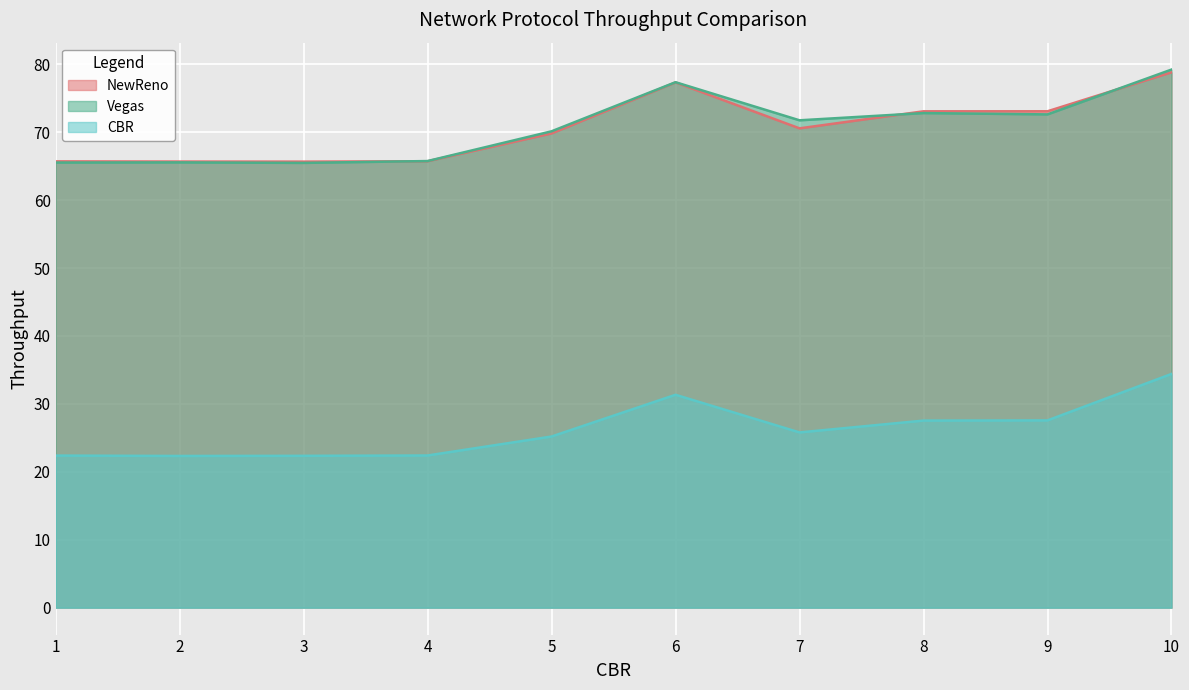

What is the greatest value displayed?

79.2